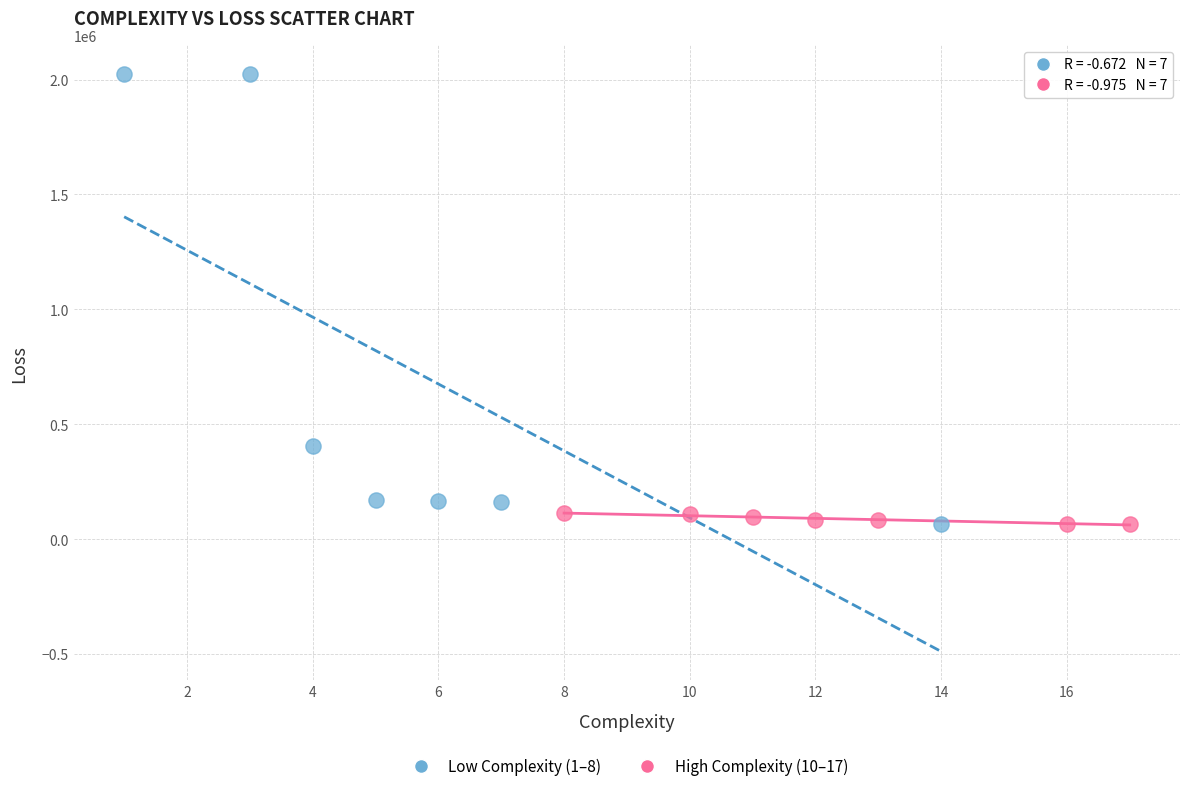

Which series contains the highest Y value?

Low Complexity (1–8)